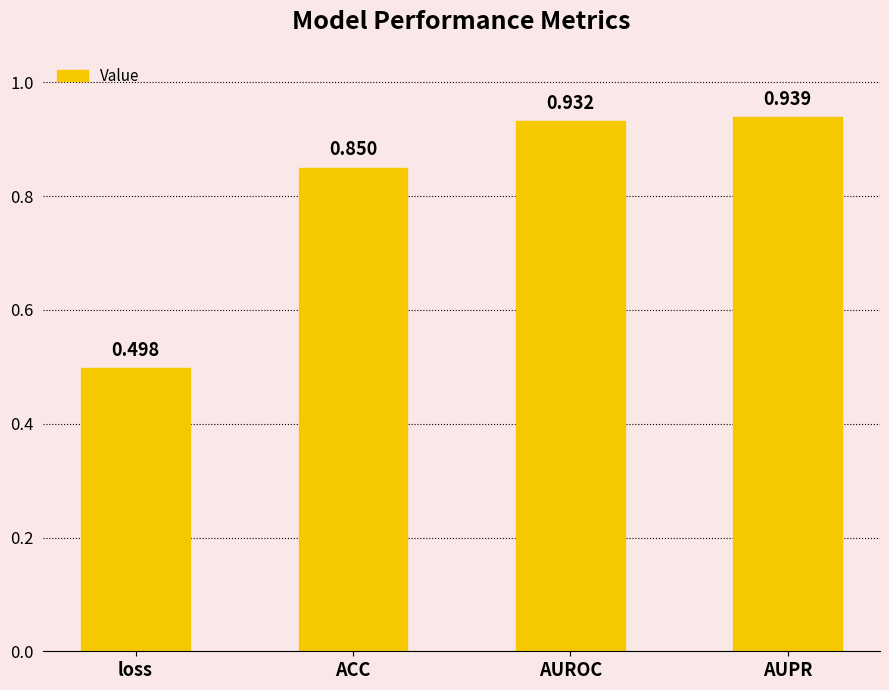

Between AUPR and ACC, which is larger?

AUPR